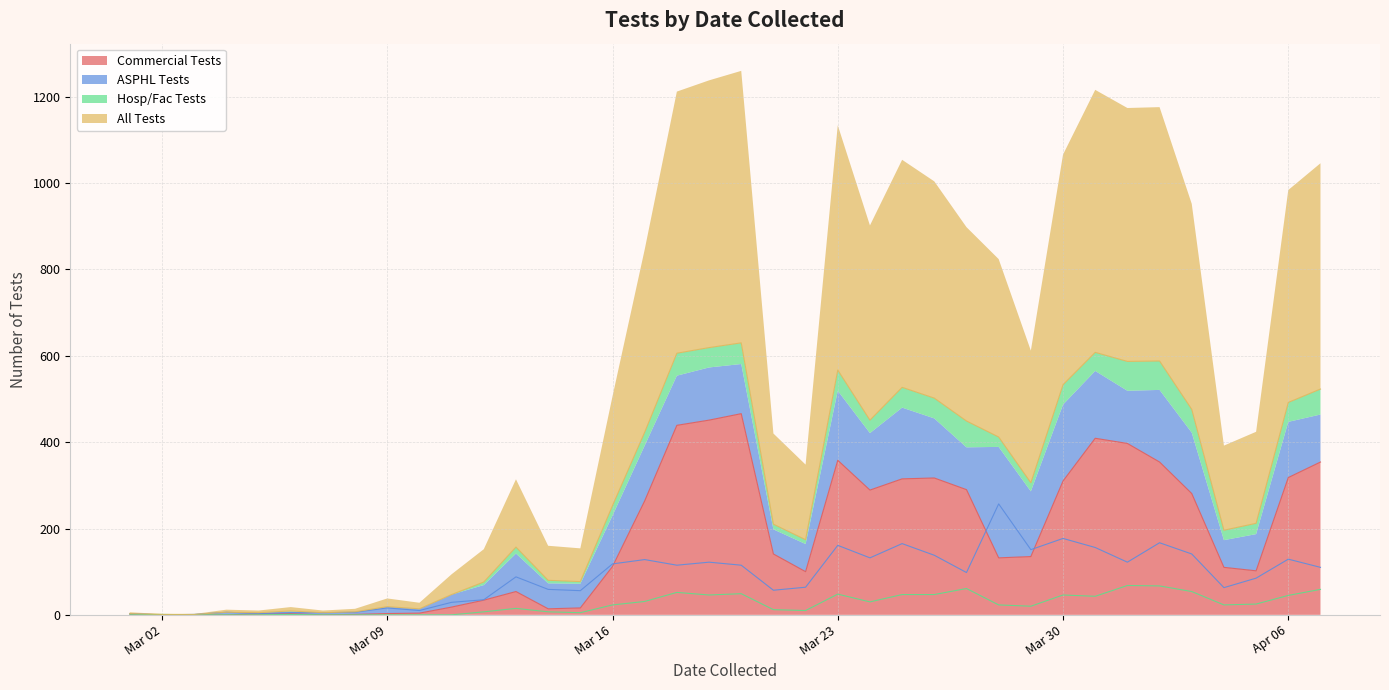

How many distinct data groups are displayed?

4